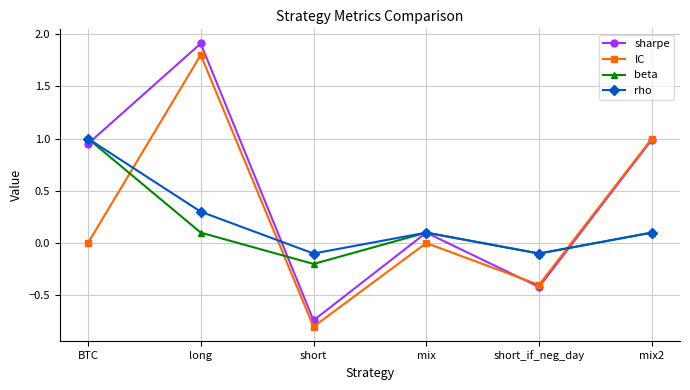

How many values in sharpe are below zero?

2